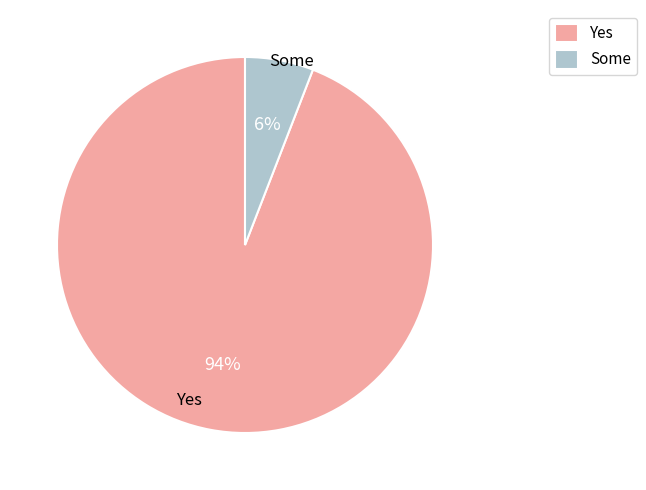

To the nearest percent, what percentage of the pie is Some?

6%